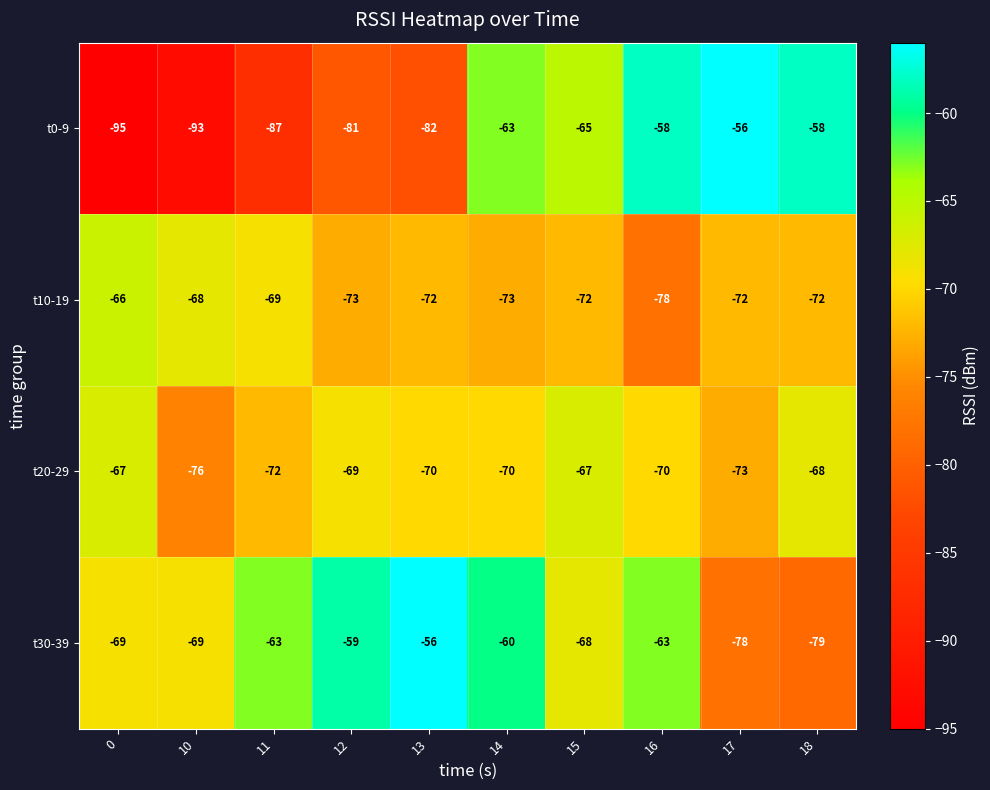

True or false: t0-9 has a value of -65 at 15.

True